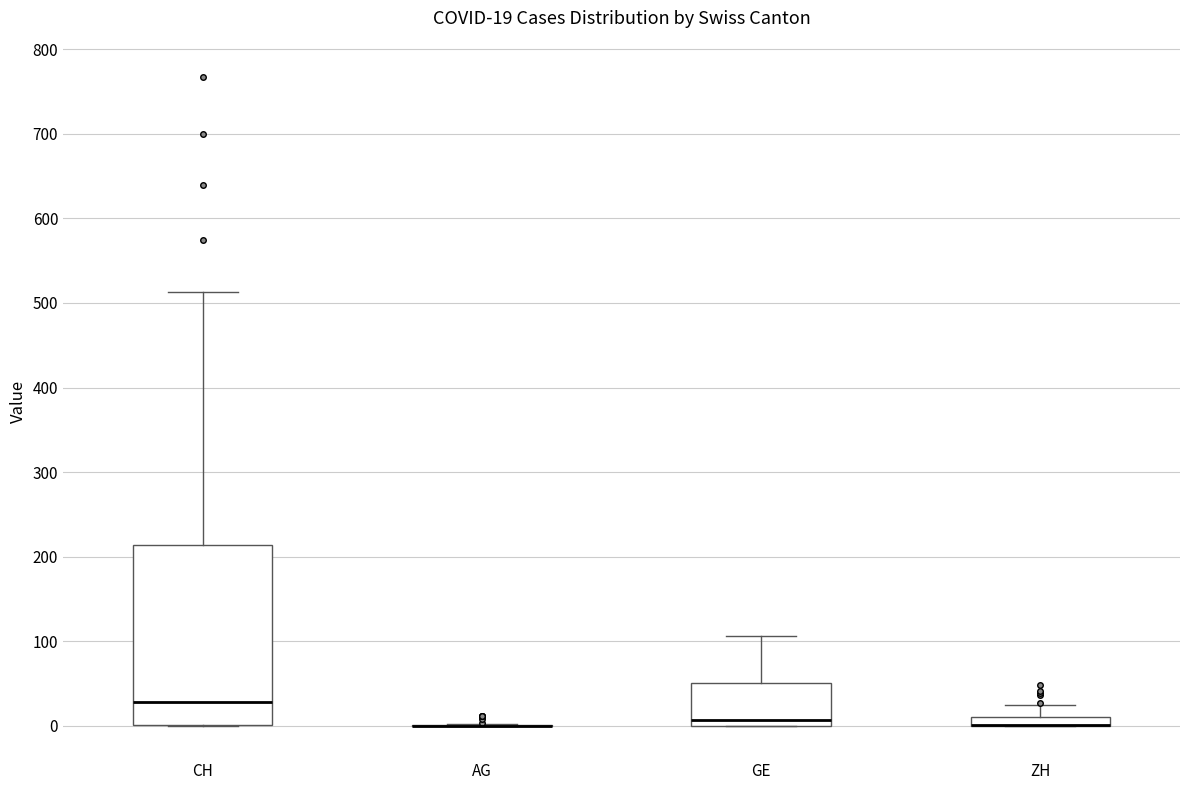

Comparing the boxes themselves (not the whiskers), which one is the tallest?

CH